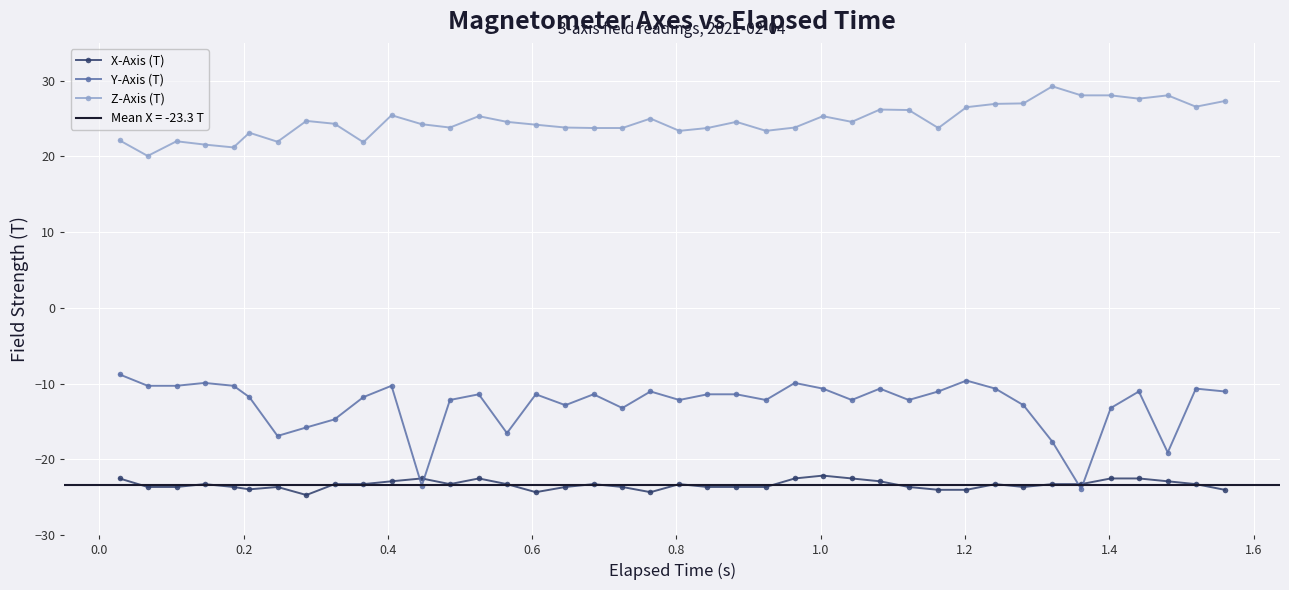

What is the minimum value for X-Axis (T)?

-24.7